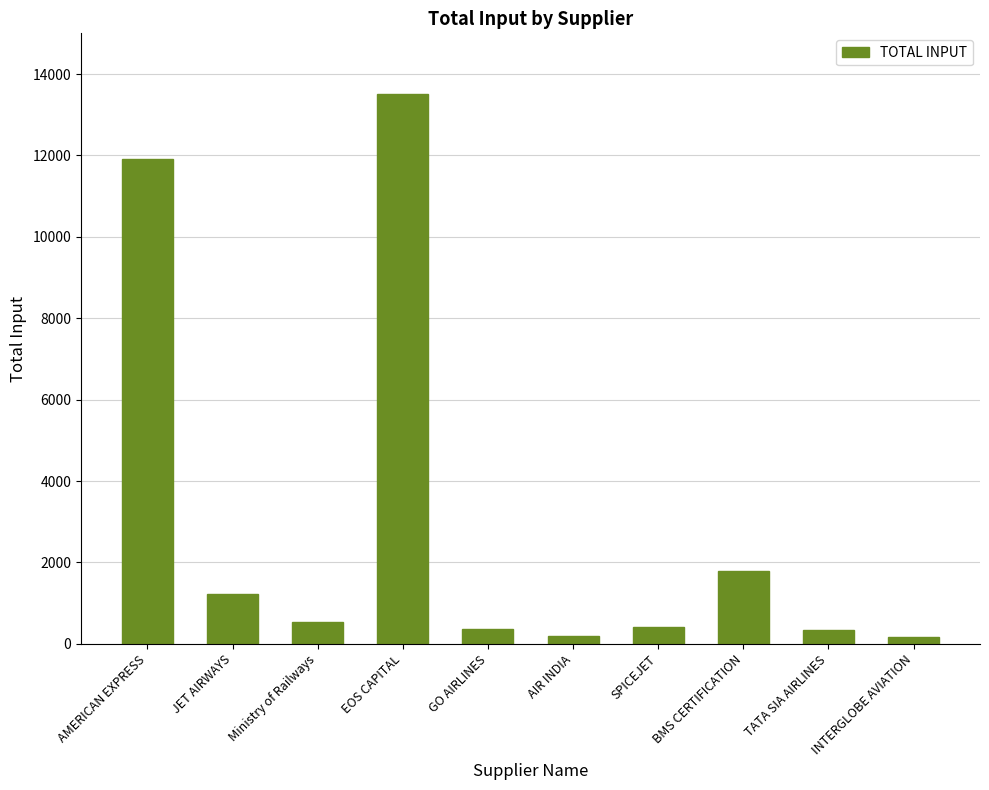

What is the sum of all values?

30449.1